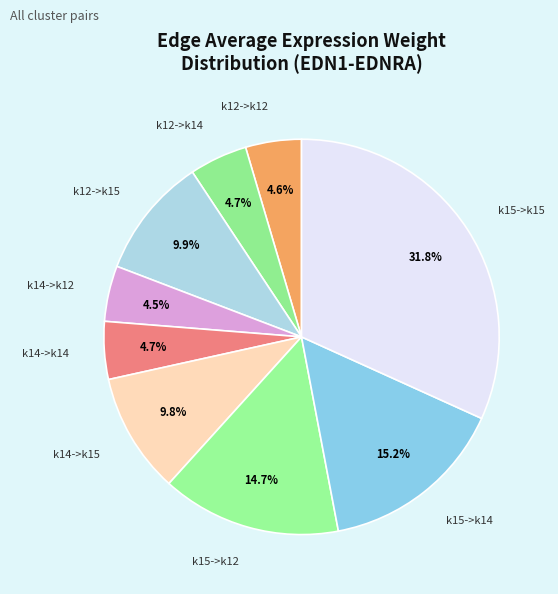

What is the largest slice in the pie chart?

k15->k15